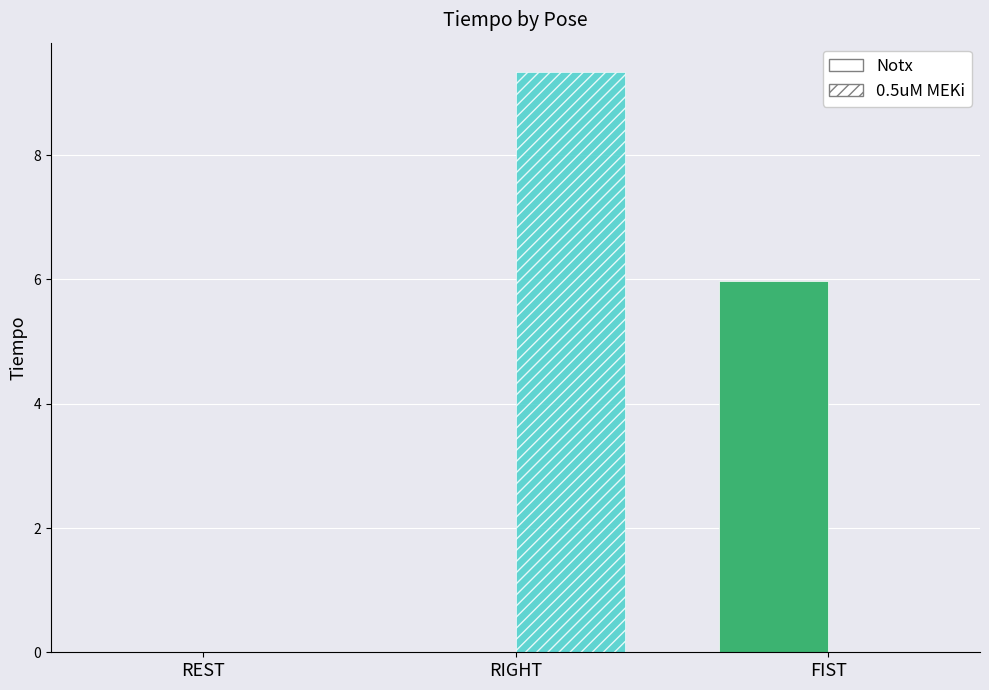

Between RIGHT and FIST, which series saw the biggest shift?

0.5uM MEKi